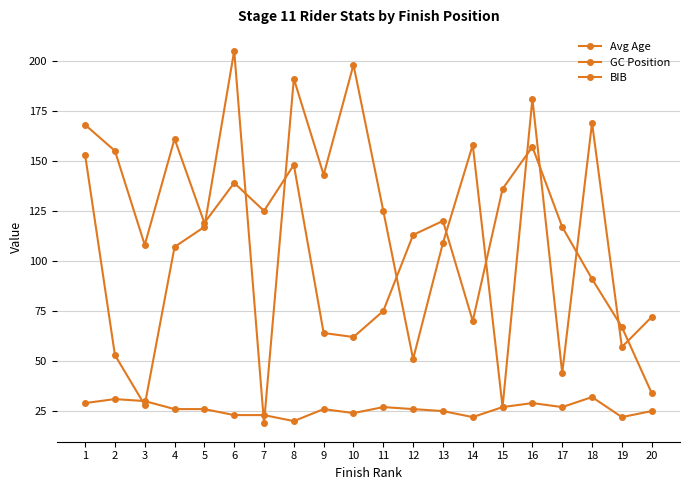

Read the GC Position value at 14.

70